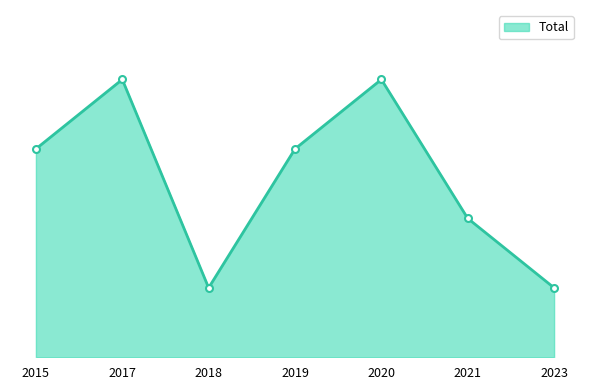

Which label corresponds to the largest value in the chart?

2017